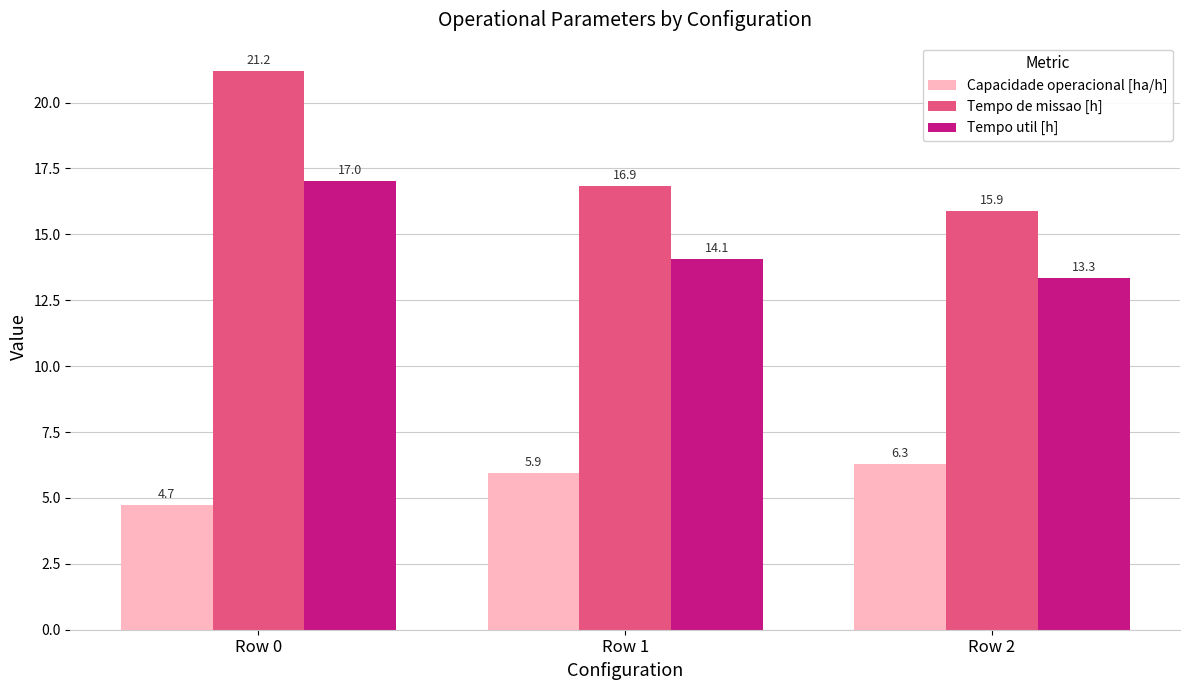

True or false: Tempo util [h] has a value of 9.5 at Row 1.

False